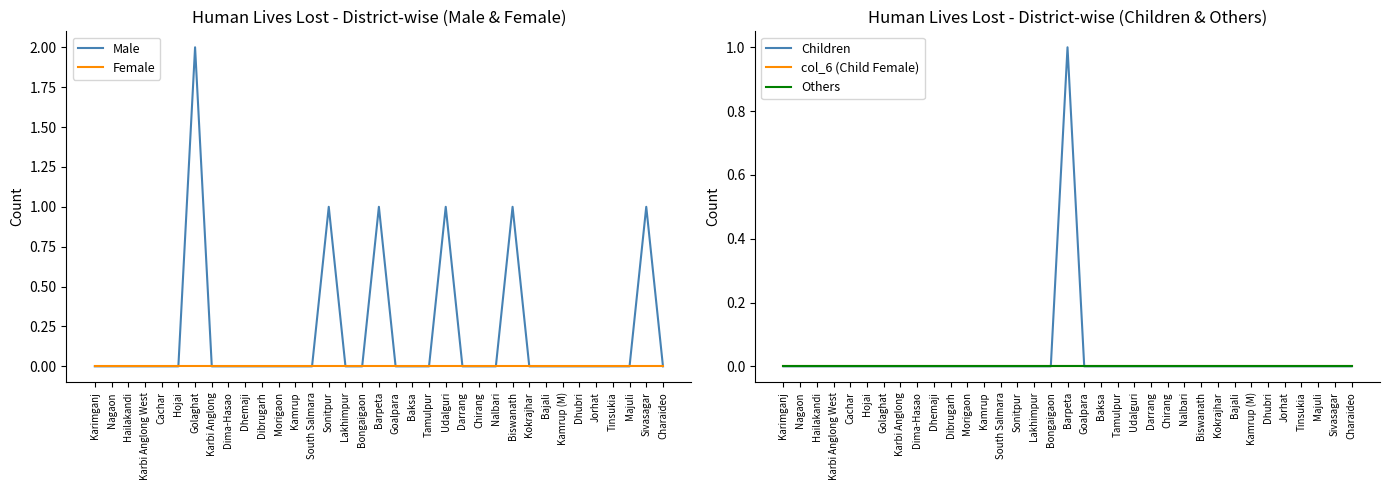

At which category does the chart reach its minimum across all series?

Karimganj